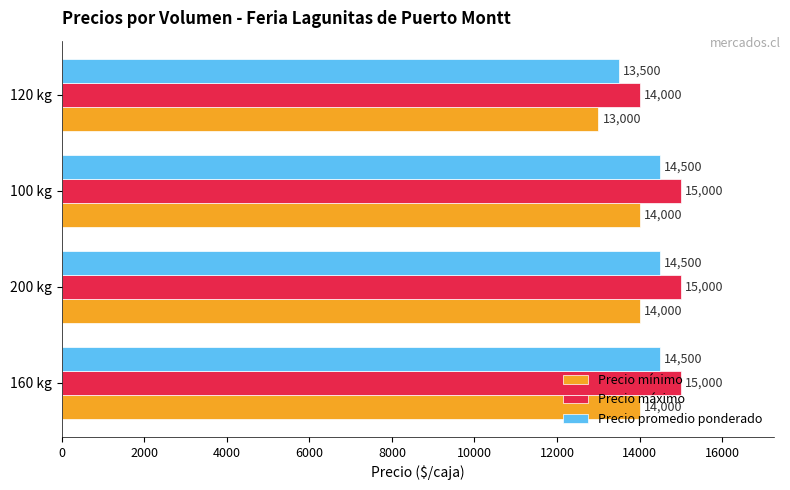

At how many categories does at least one series exceed 13995?

4